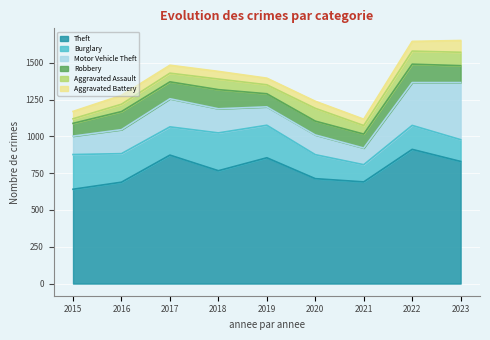

At 2022, list the series in order from smallest to largest.

Aggravated Battery, Aggravated Assault, Robbery, Burglary, Motor Vehicle Theft, Theft